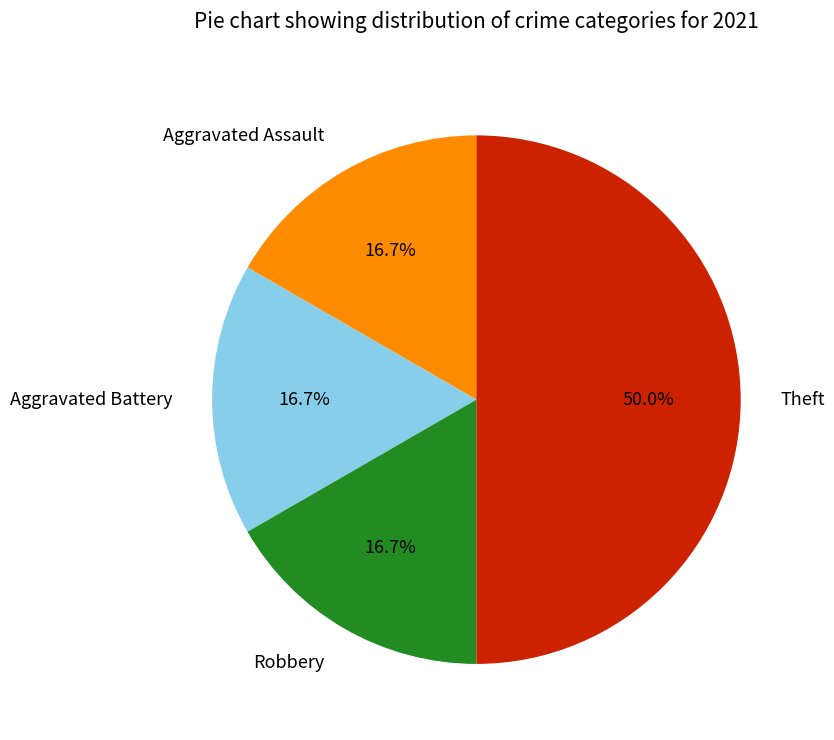

Is it true that Aggravated Battery is 17% of the pie?

True